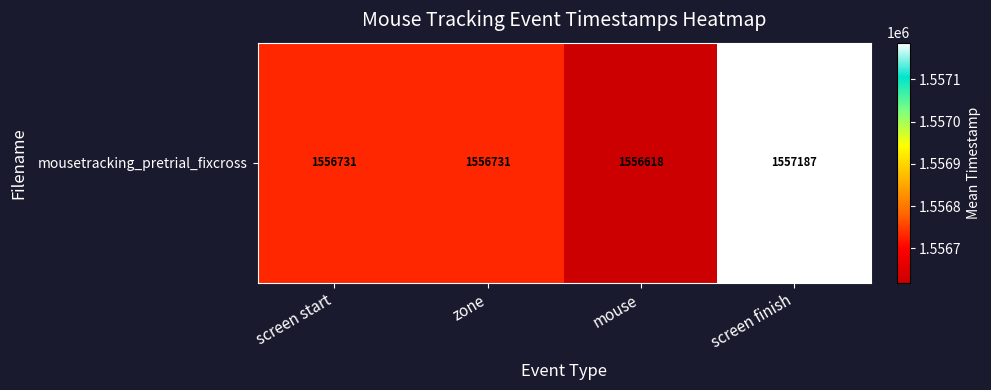

Reading right to left, transcribe all the data shown in this chart.

screen finish=1557186.9	mouse=1556618.3	zone=1556730.6	screen start=1556730.6